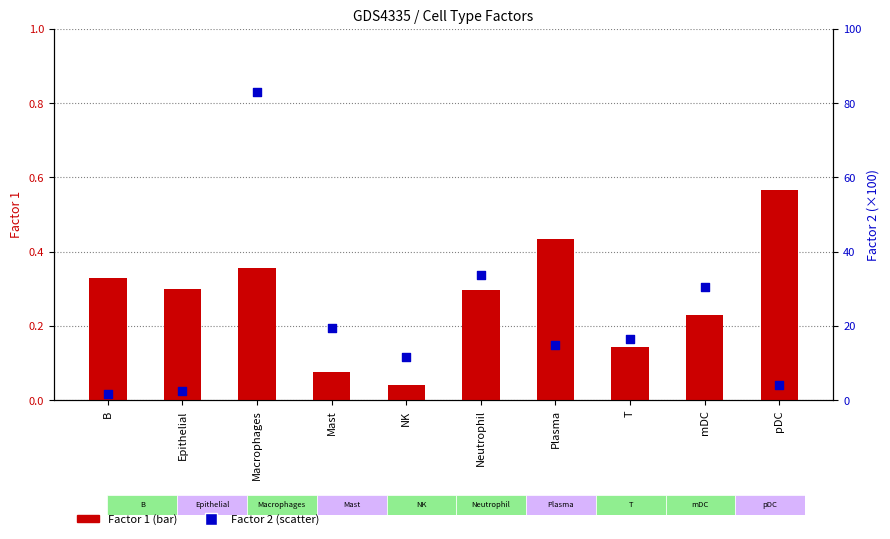

What are all the series names shown in the legend?

Factor 1 (bar), Factor 2 (scatter)